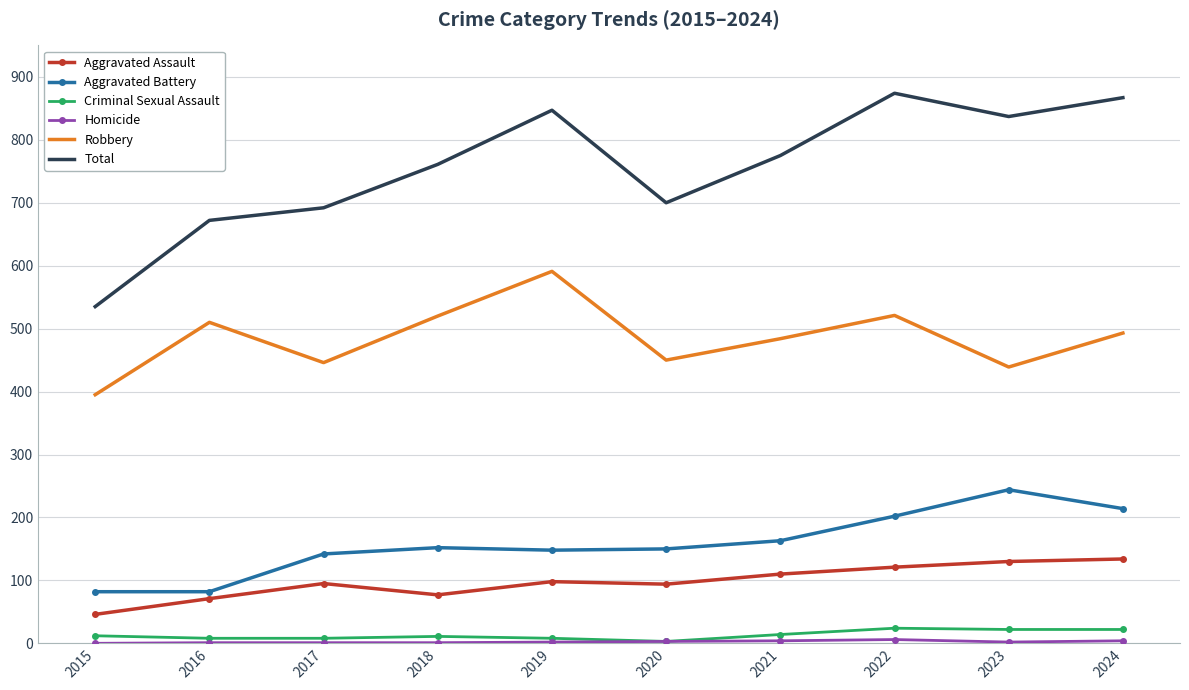

At which category does Total reach its first local valley?

2020